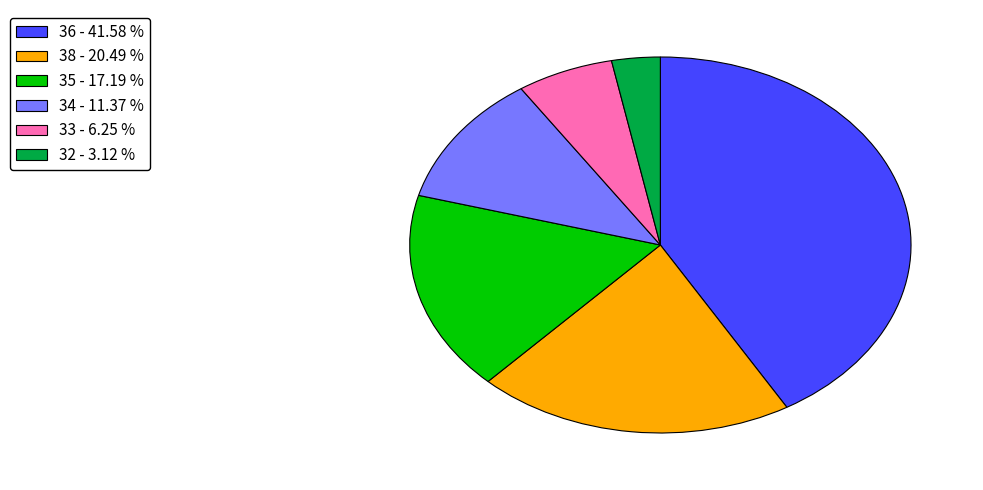

What is the ratio of the value at 36 to the value at 38?

2.0